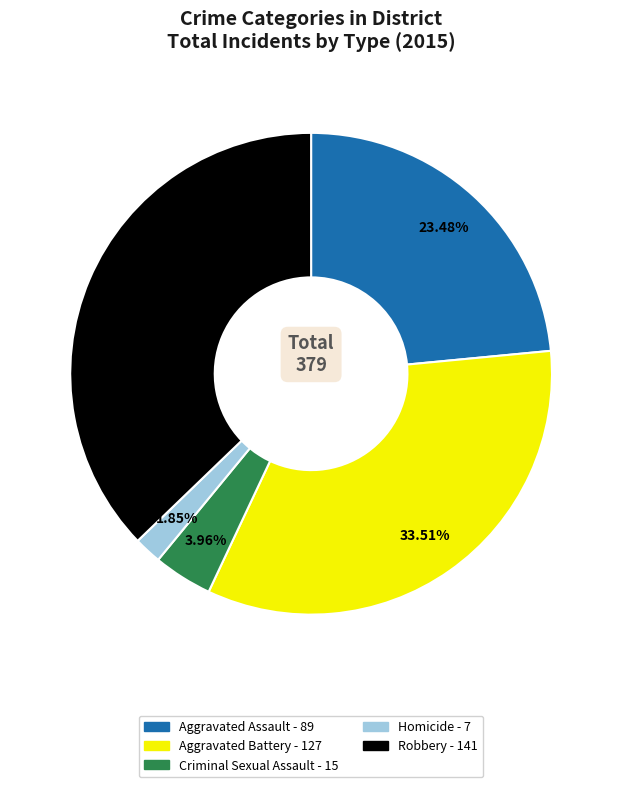

How many slices are in this pie chart?

5